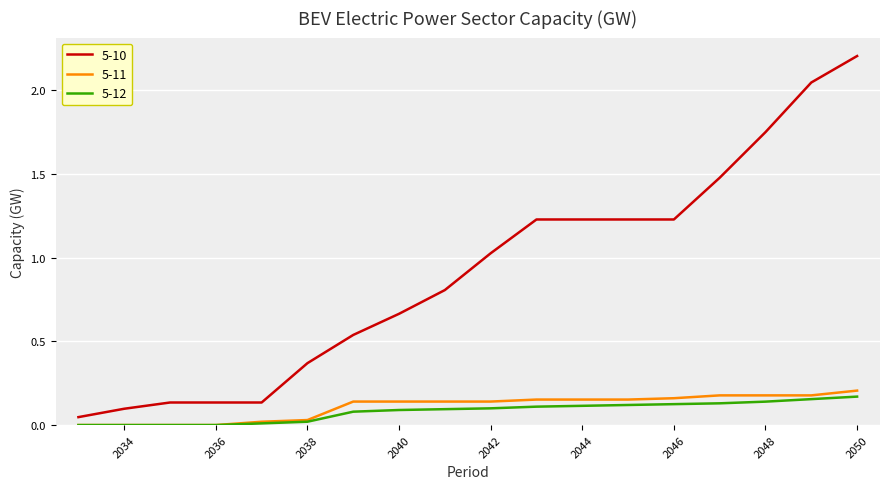

Which series has the largest range (max minus min)?

5-10